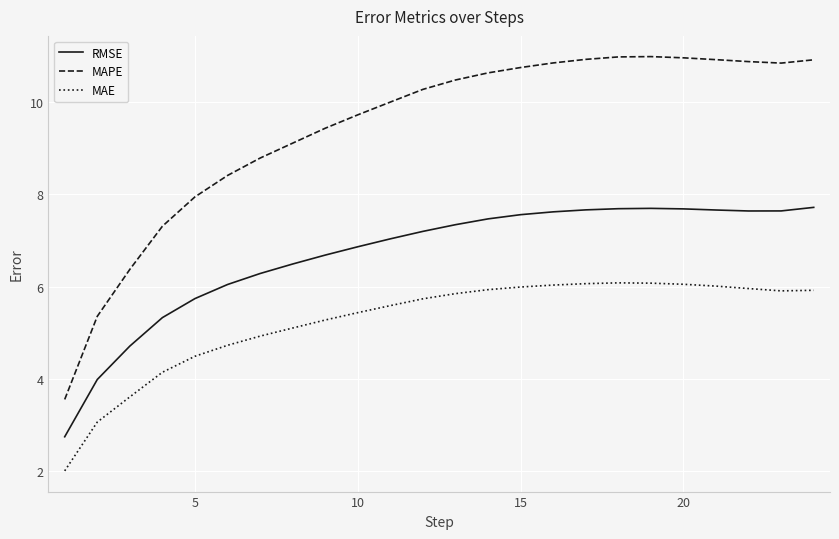

Which series has the largest range (max minus min)?

MAPE